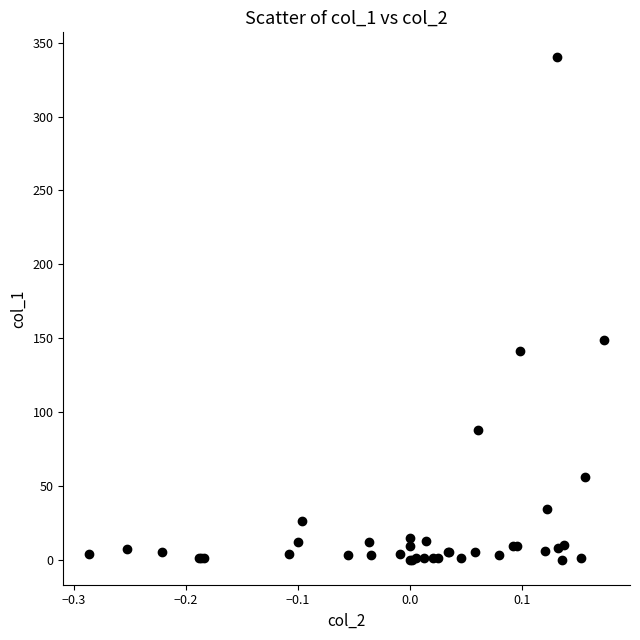

What Y value in the scatter plot is closest to 170?

148.4